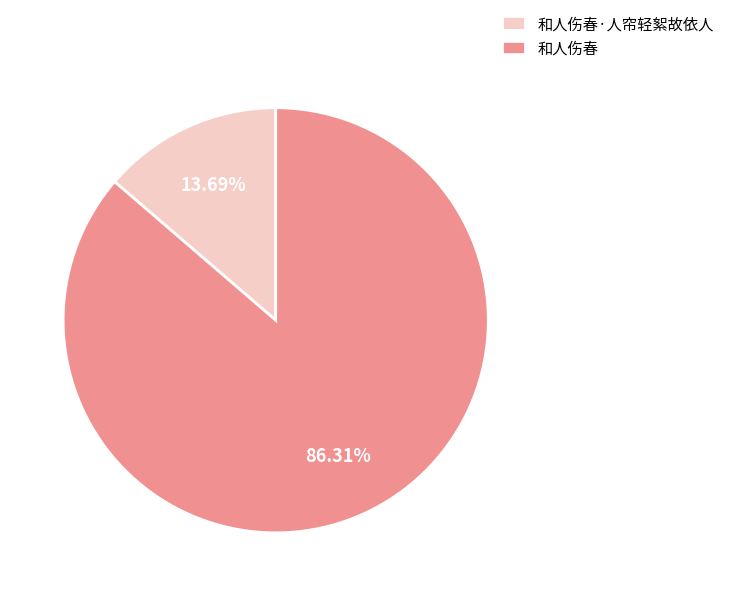

Rank the categories by value from highest to lowest.

和人伤春, 和人伤春·人帘轻絮故依人